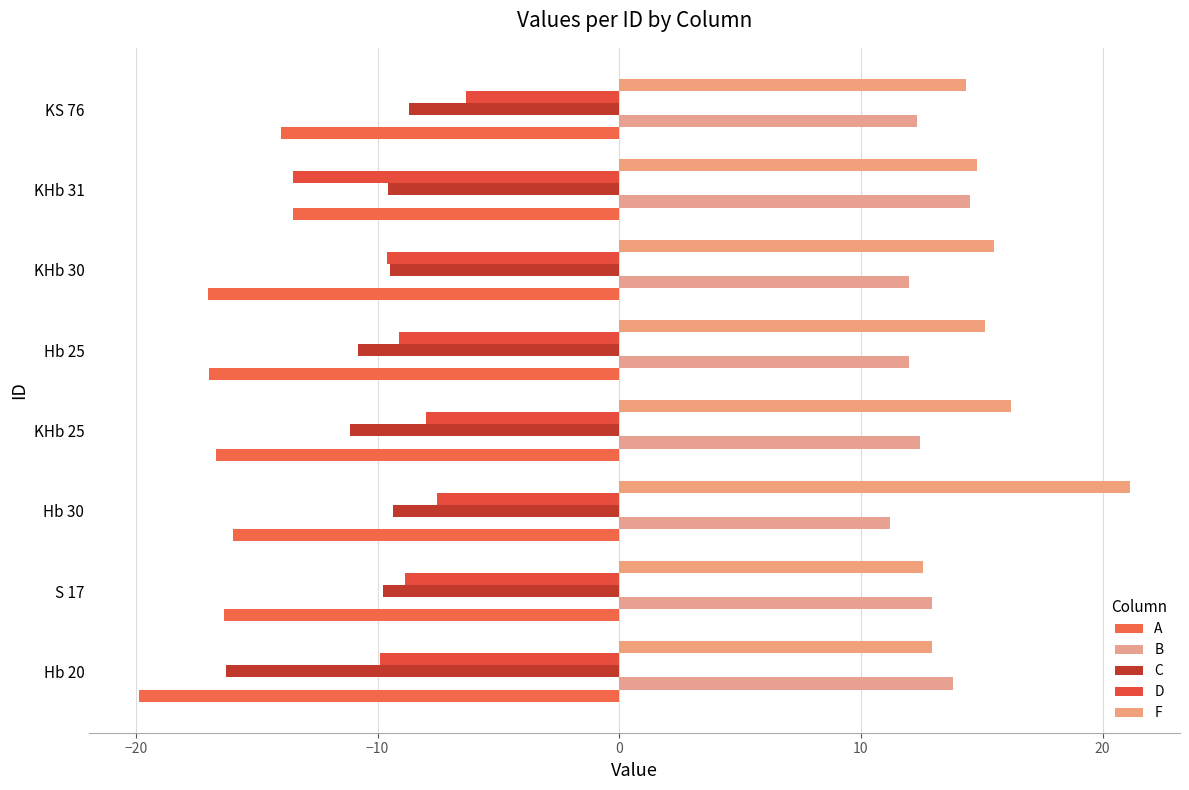

Count the number of data series in this chart.

5